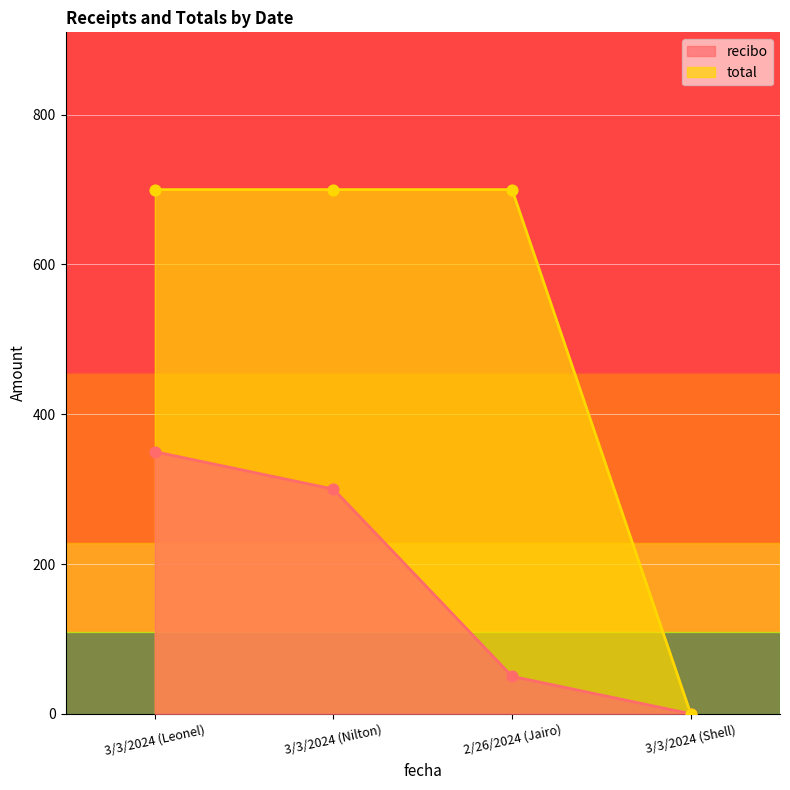

At which category is the sum across all series the highest?

3/3/2024 (Leonel)